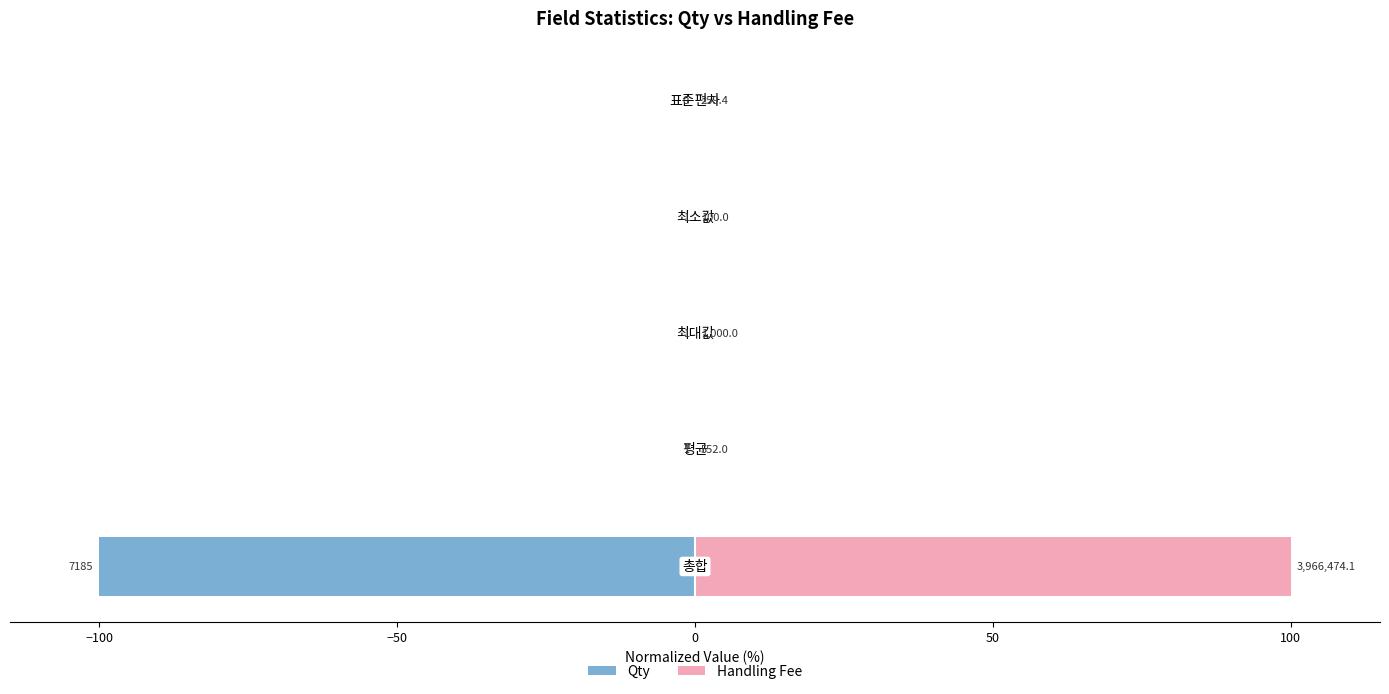

How many bars are there in total?

10